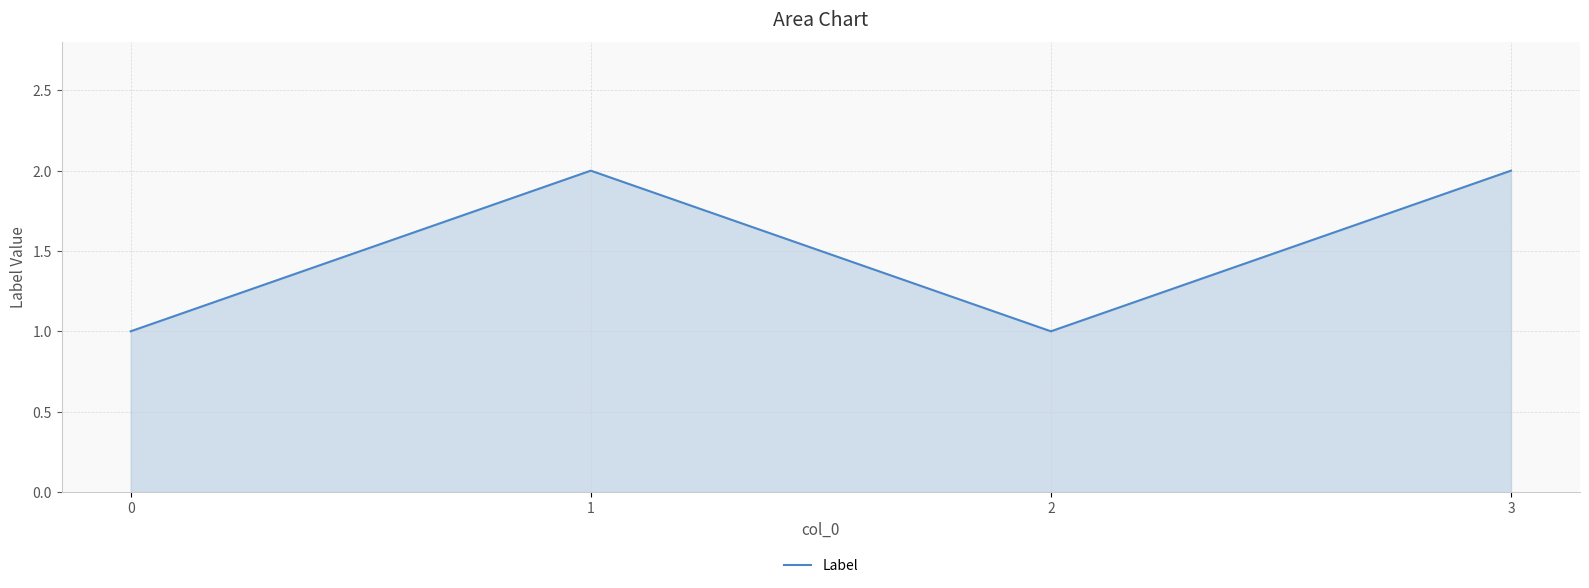

True or false: the data shows 2 at 1.

True